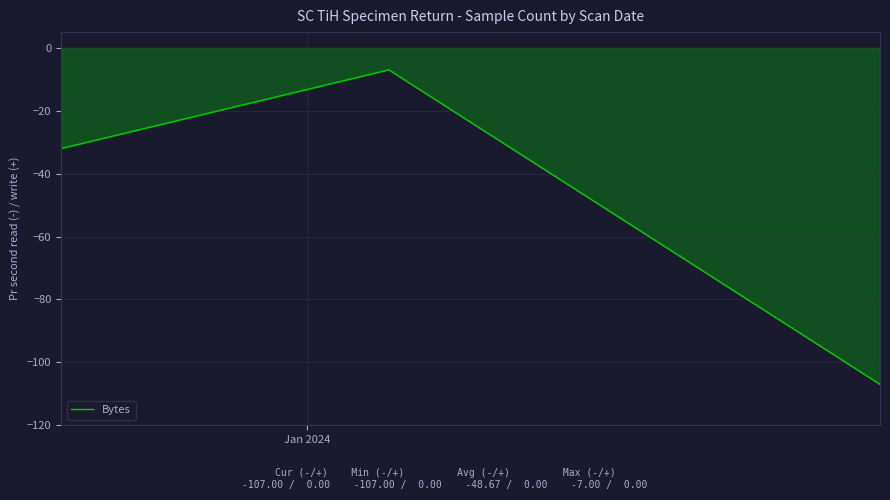

What is the smallest value displayed?

-107